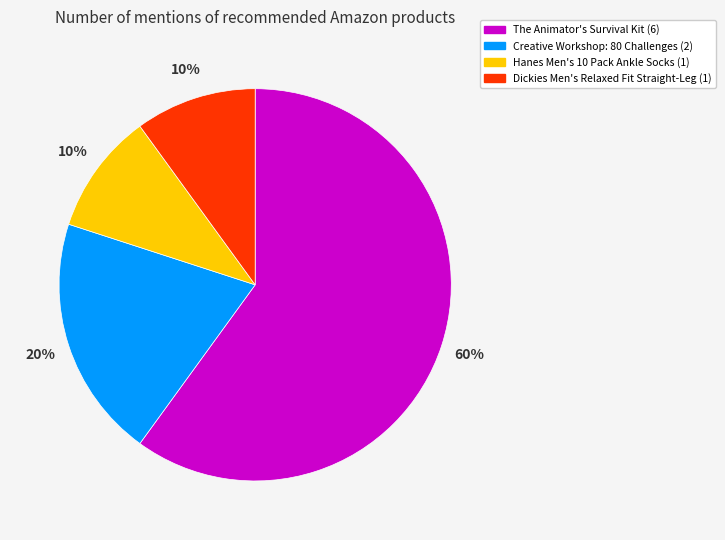

How many slices are in this pie chart?

4